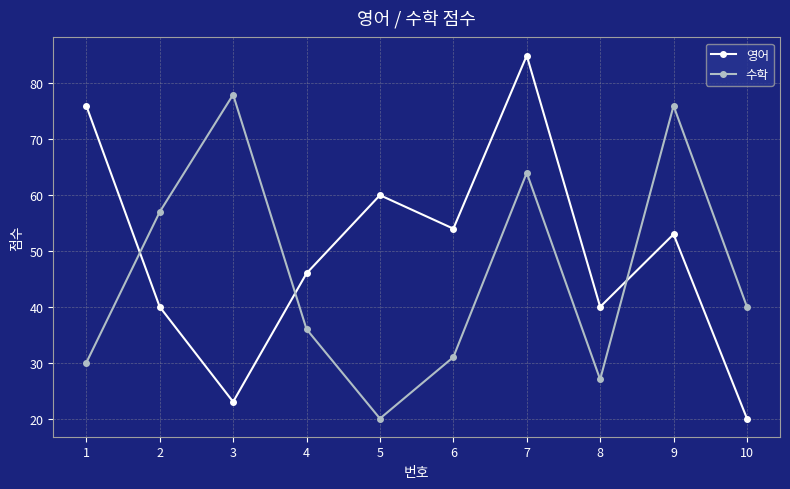

What is the value of the 영어 point at the 5th from the left?

60